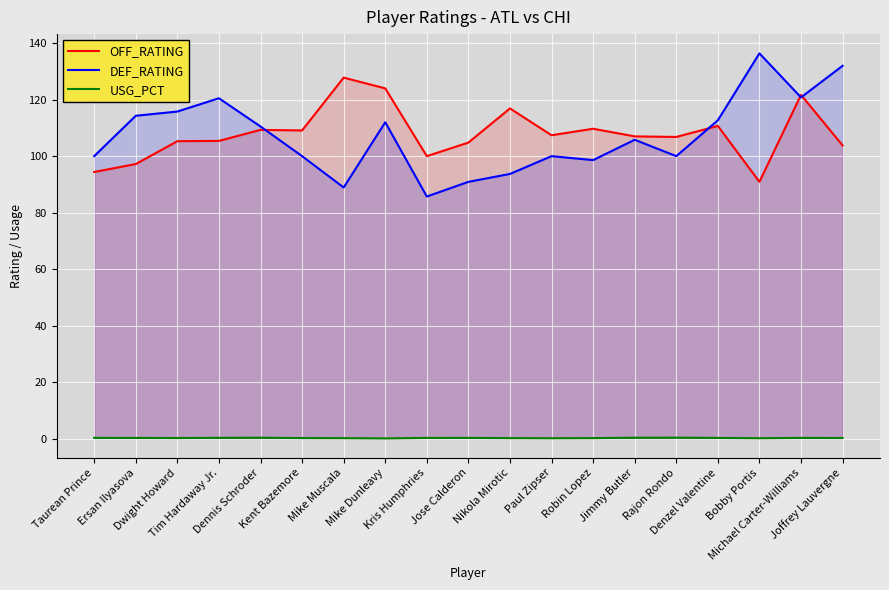

What is the label of the 13th point from the right?

Mike Muscala